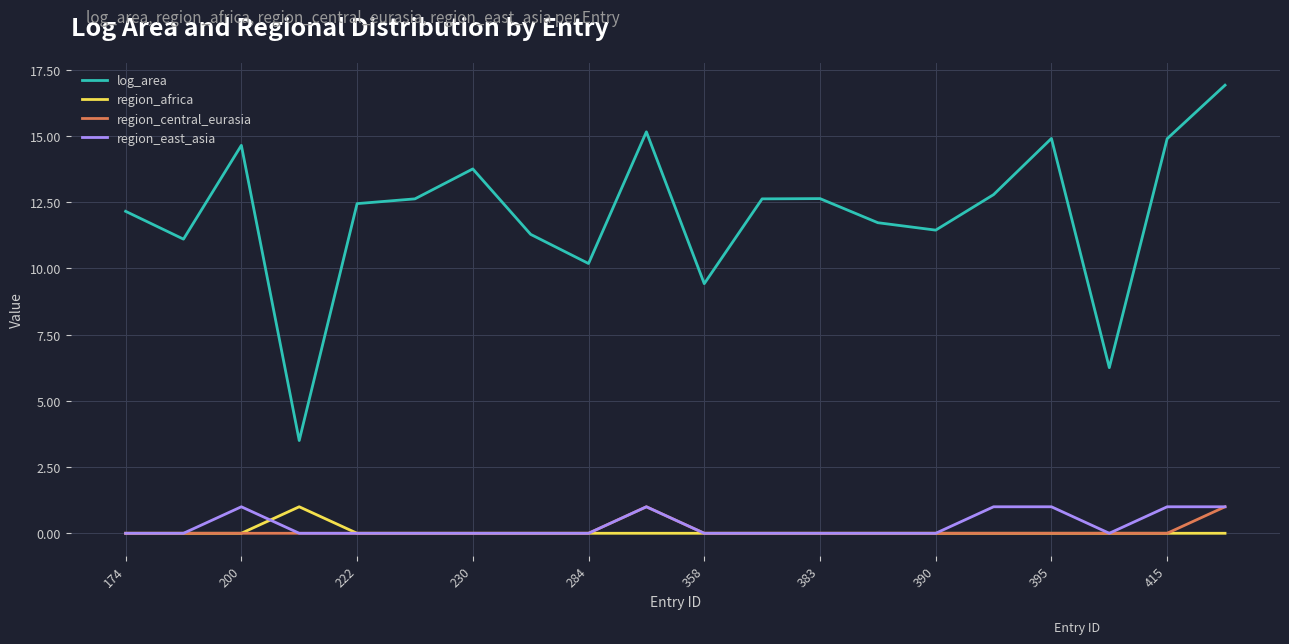

Does the chart have visible grid lines?

Yes